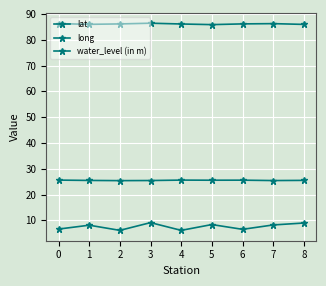

True or false: long has a value of 85.9 at 8.

True